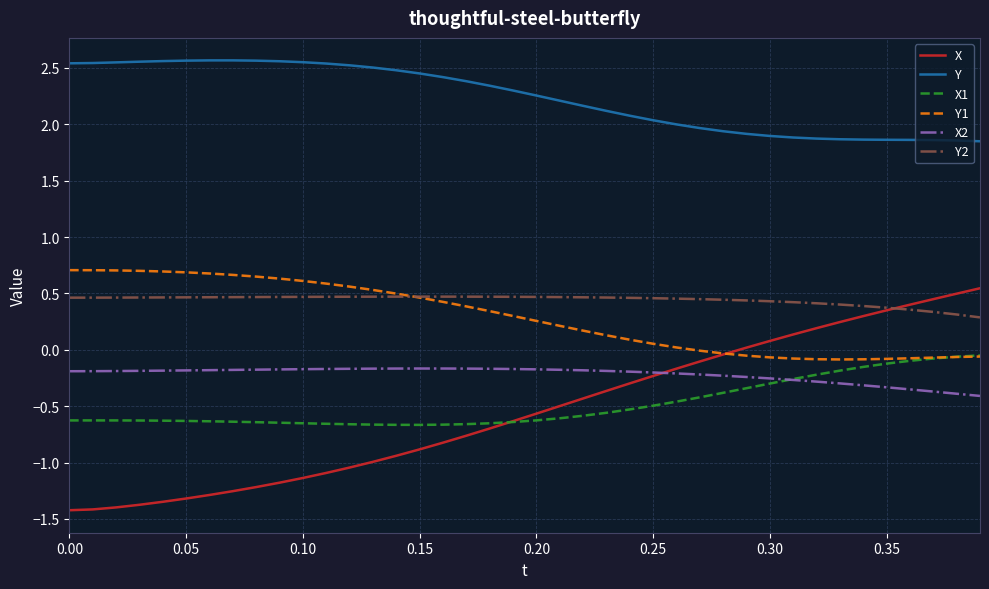

What is the smallest value displayed?

-1.4